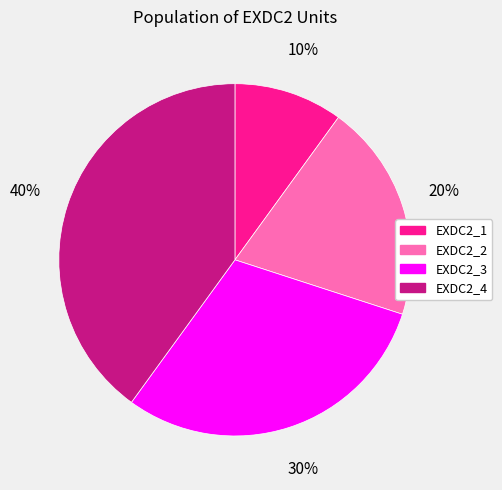

Approximately how many times larger is the value at EXDC2_3 compared to EXDC2_1?

3.0